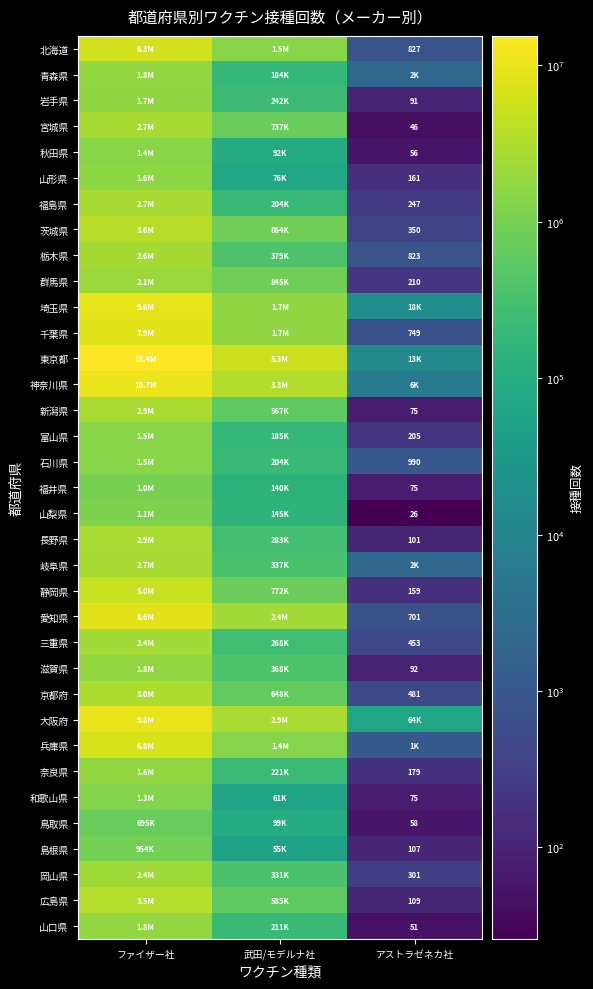

At which label does 鳥取県 reach its peak?

ファイザー社